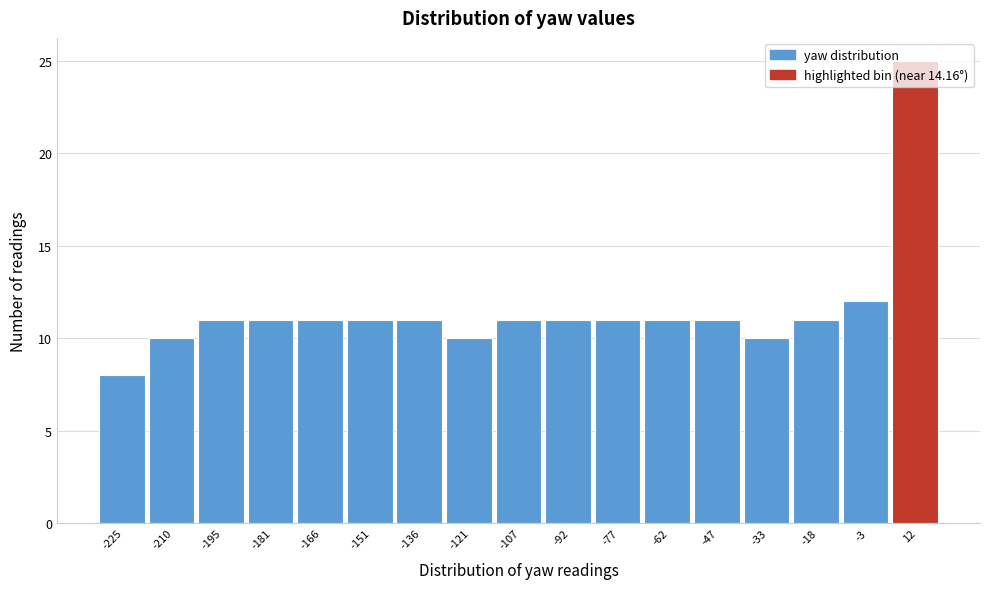

Reading left to right, transcribe this chart: for each bar, give the range it covers on the x-axis and its height. Neither the bar edges nor the heights are printed on the chart, so give them approximately, as read against the axes.

-232 to -218: 8
-218 to -202: 10
-202 to -188: 11
-188 to -174: 11
-174 to -158: 11
-158 to -144: 11
-144 to -128: 11
-128 to -114: 10
-114 to -100: 11
-100 to -84: 11
-84 to -70: 11
-70 to -54: 11
-54 to -40: 11
-40 to -26: 10
-26 to -10: 11
-10 to 4: 12
4 to 20: 25